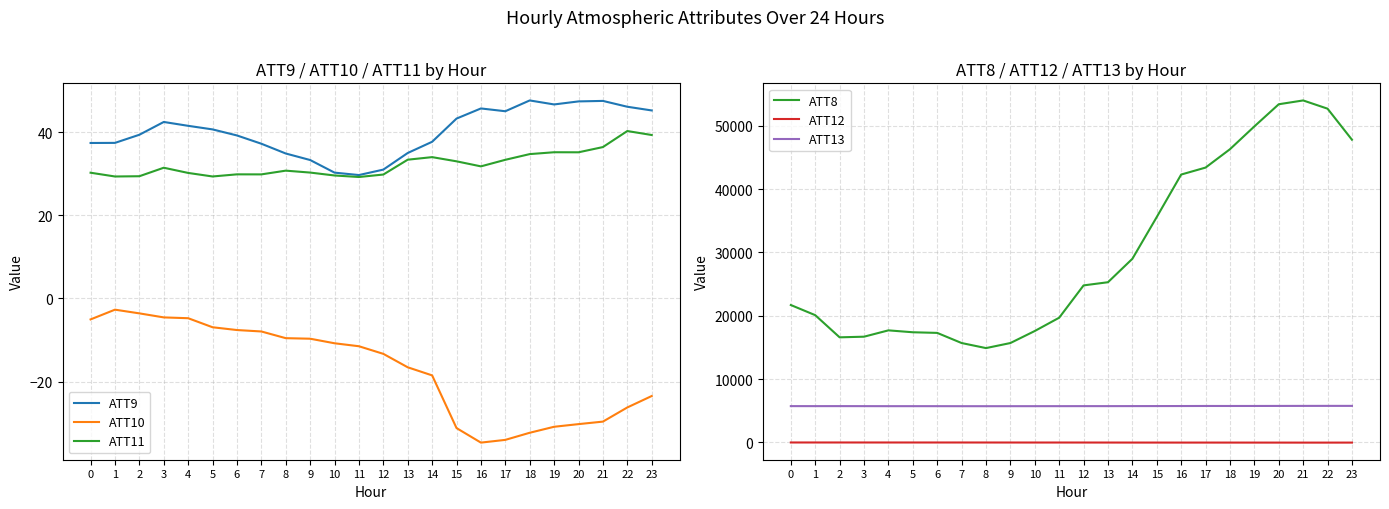

Is it true that ATT8 equals 33092.4 at 11?

False